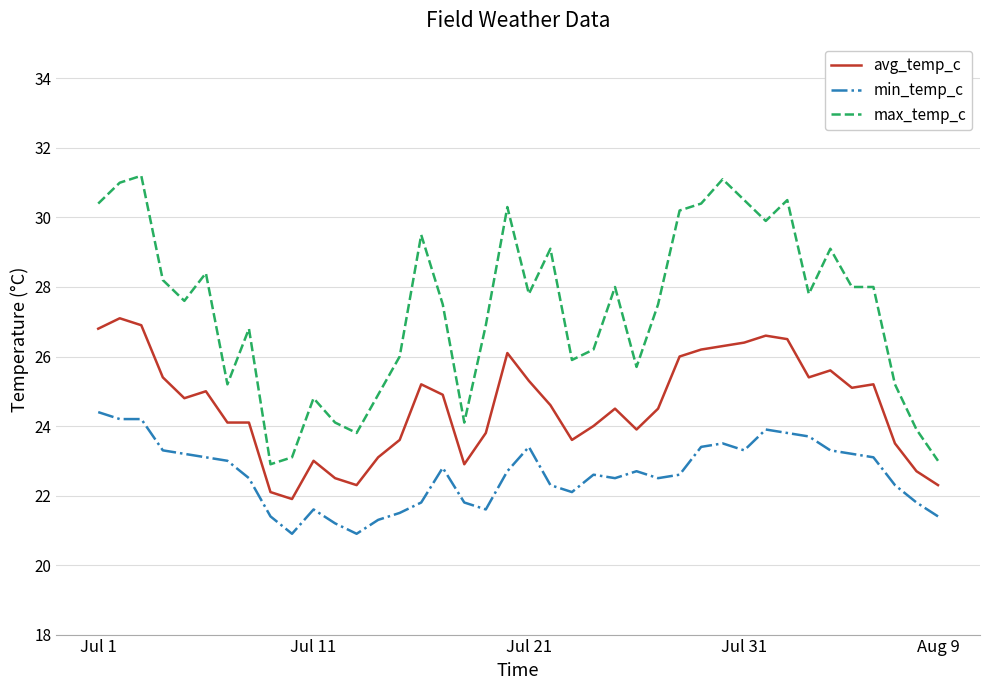

Which series has the largest total across all categories?

max_temp_c